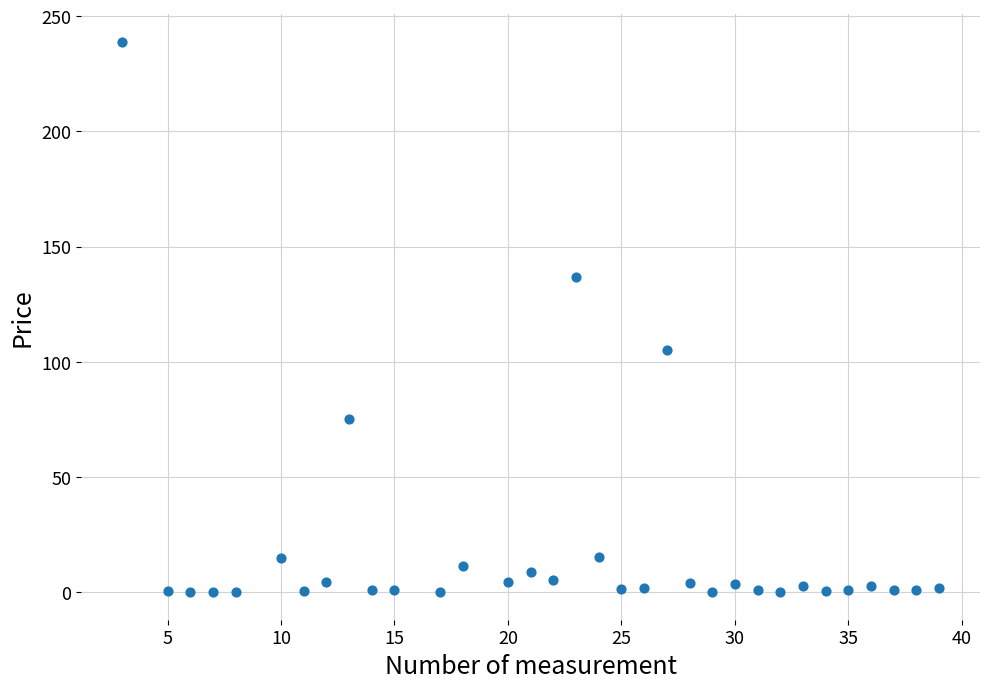

What Y value in the scatter plot is closest to 119?

104.9